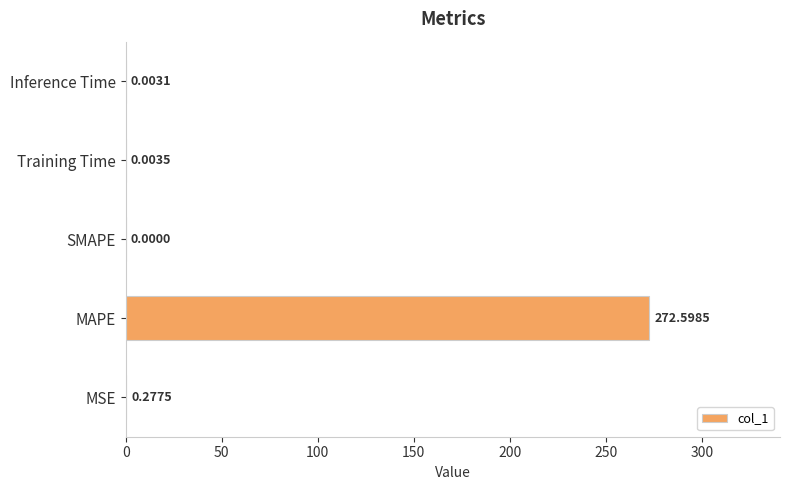

What is the sum of all values?

272.9